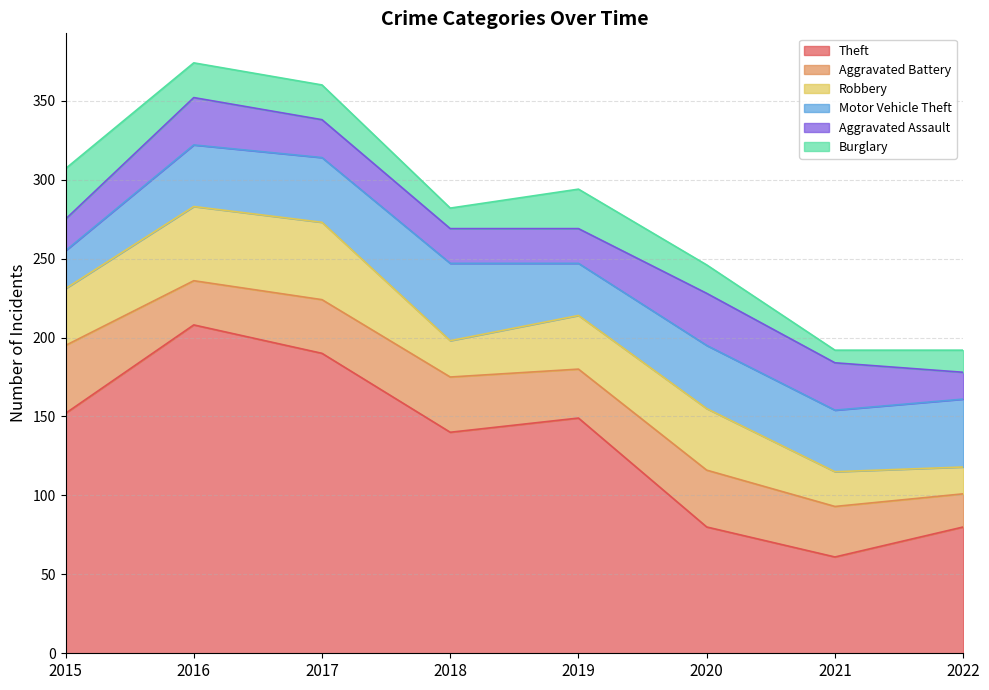

Which series changed the most between 2016 and 2021?

Theft